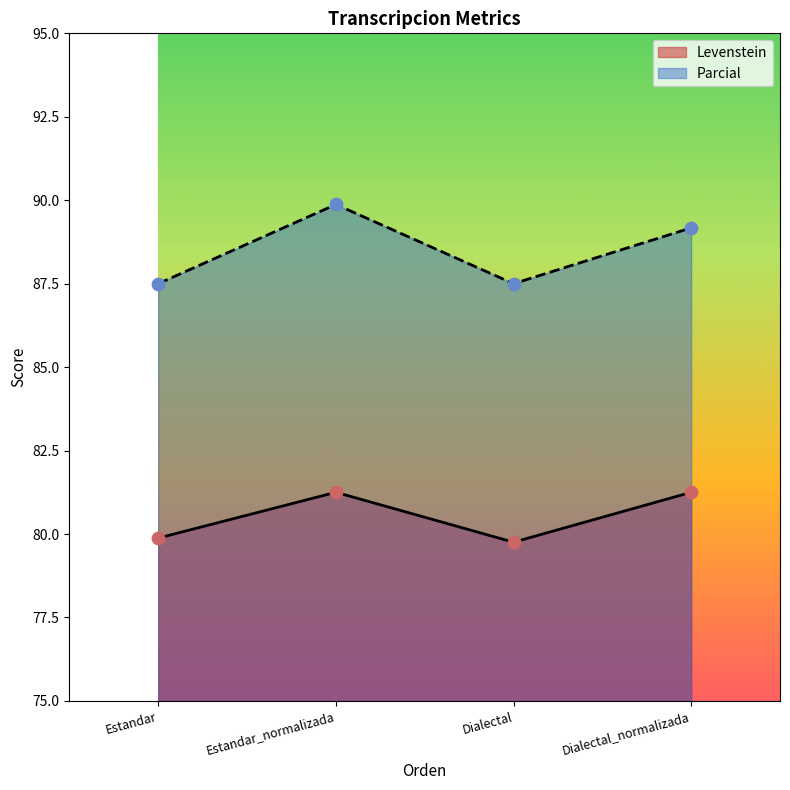

At which category is the sum across all series the highest?

Estandar_normalizada